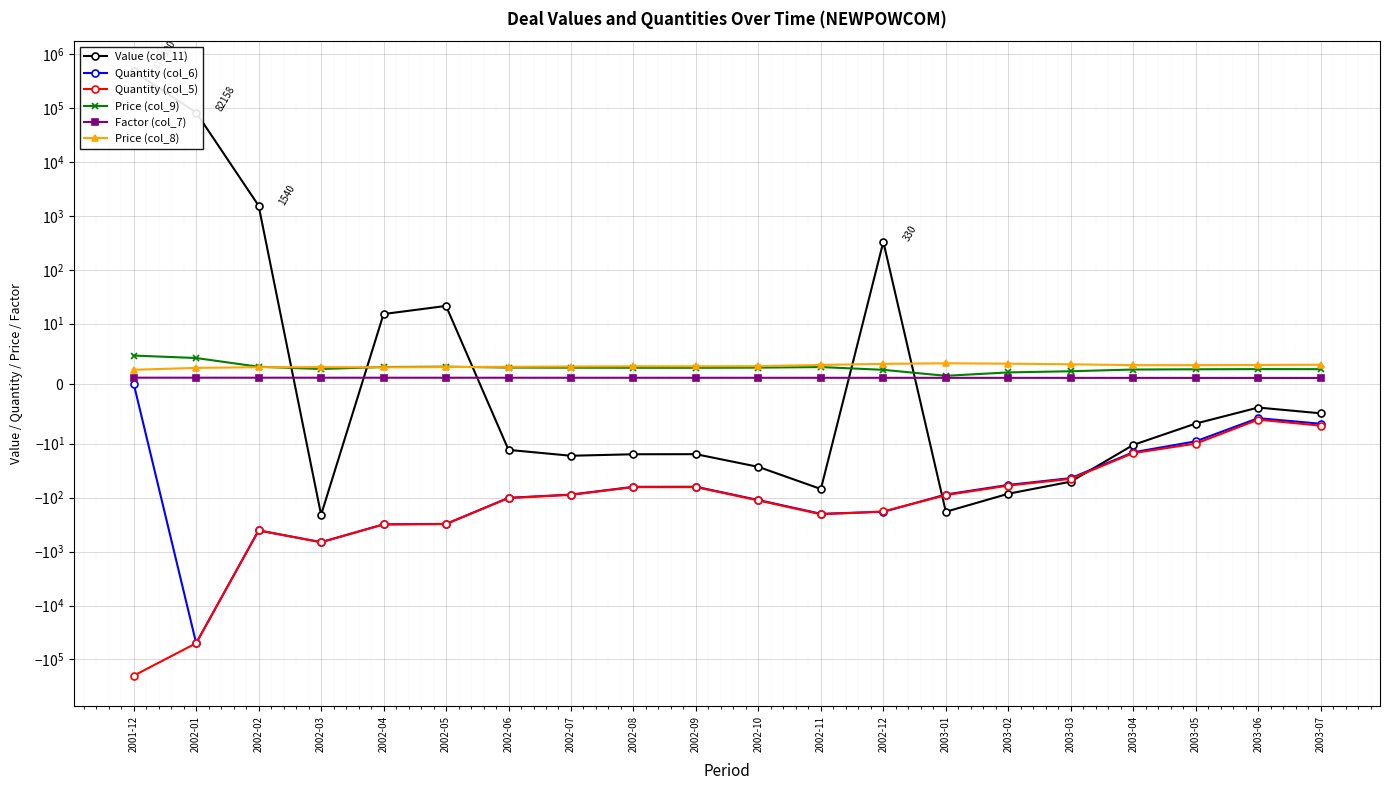

In Quantity (col_6), how many points are higher than both neighbors (excluding endpoints)?

3